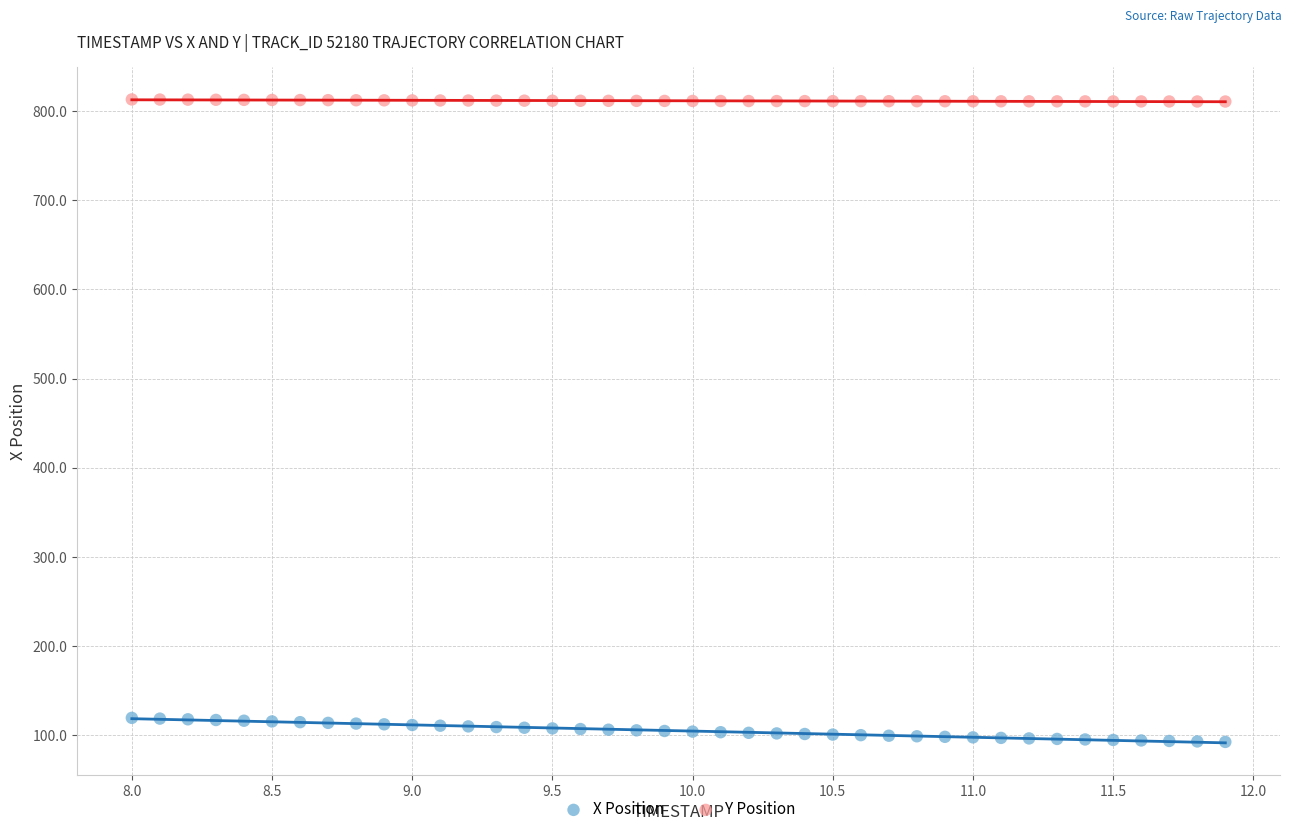

What are all the series names shown in the legend?

X Position, Y Position